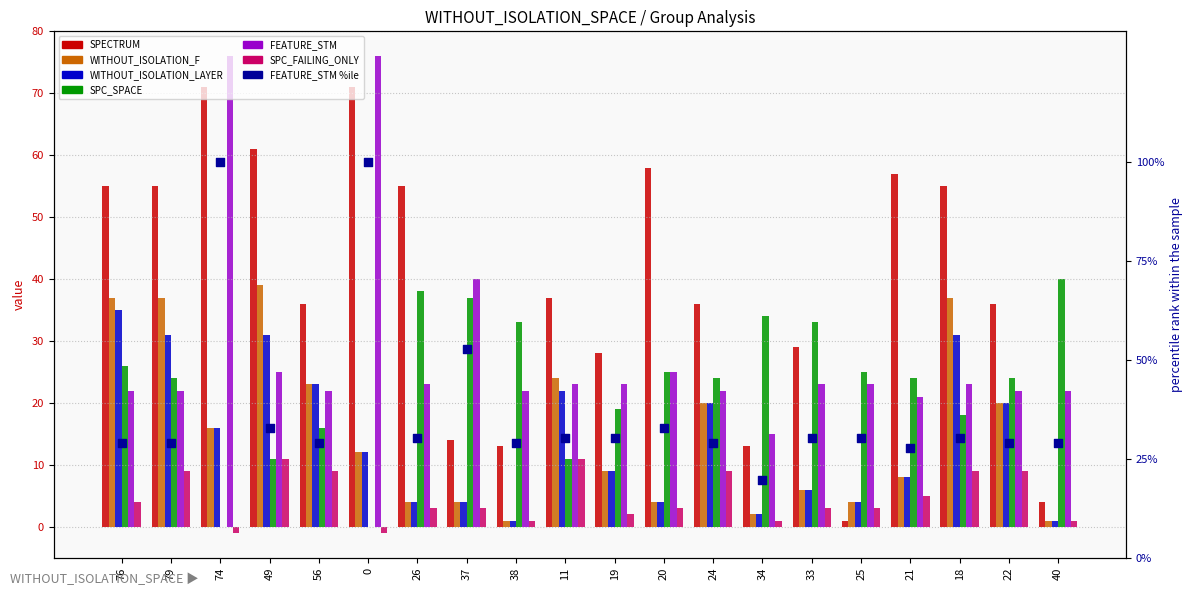

Which series has the widest spread of Y values?

SPECTRUM